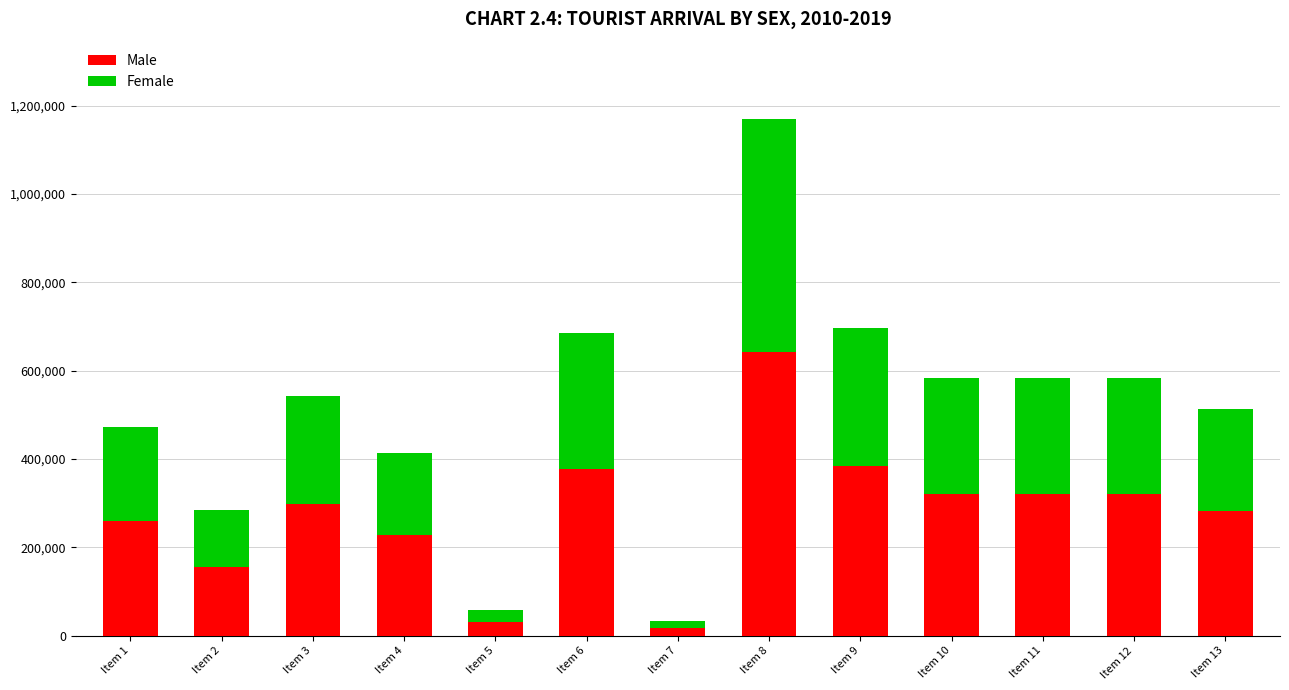

The value of Male at Item 10 is 320741. True or false?

True